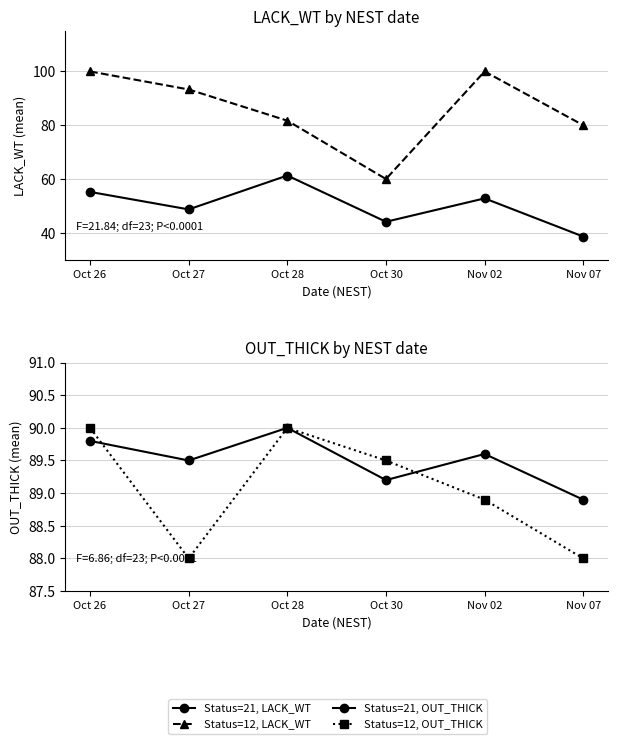

What is the sum of all Status=12, OUT_THICK values?

534.4